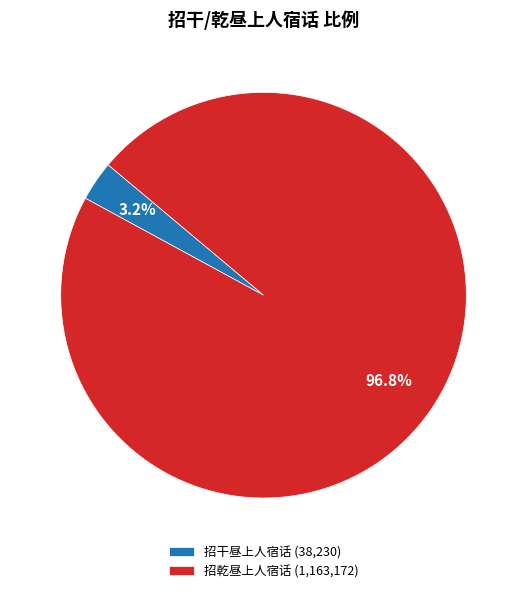

Is it true that 招干昼上人宿话 is 3% of the pie?

True